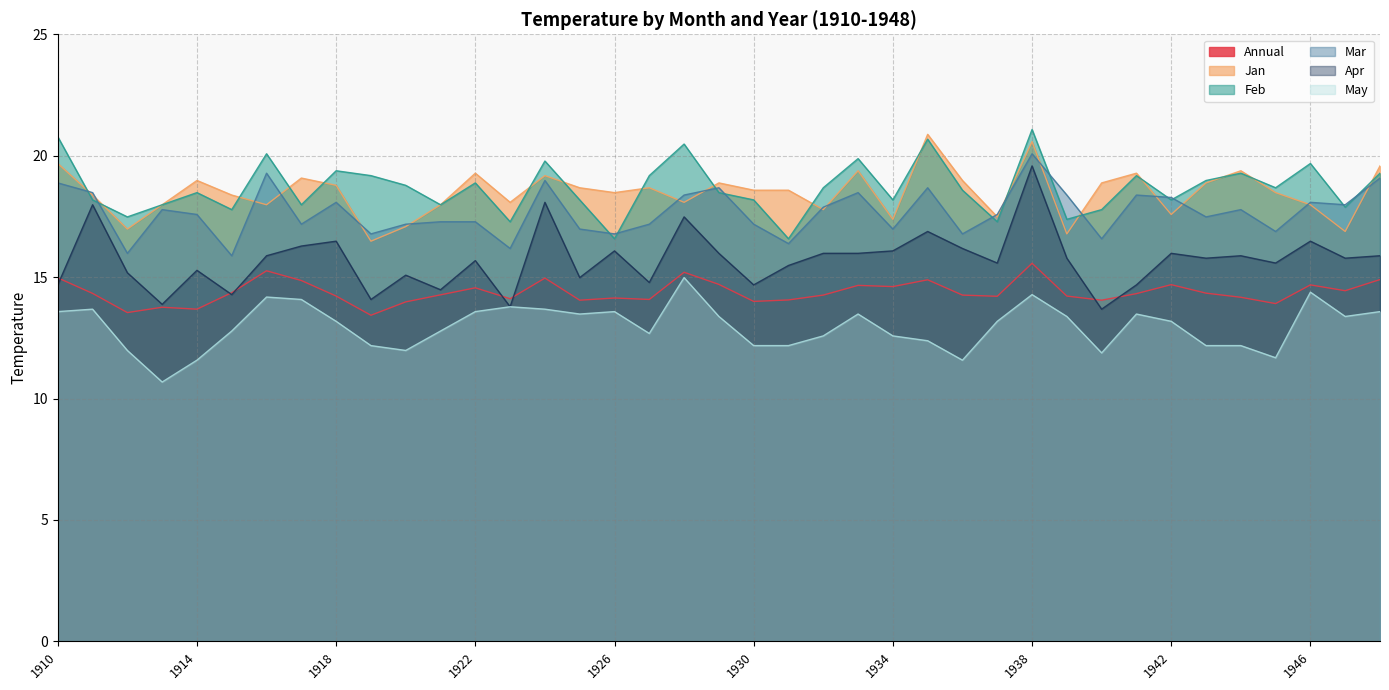

Which label corresponds to the largest value in the chart?

1938